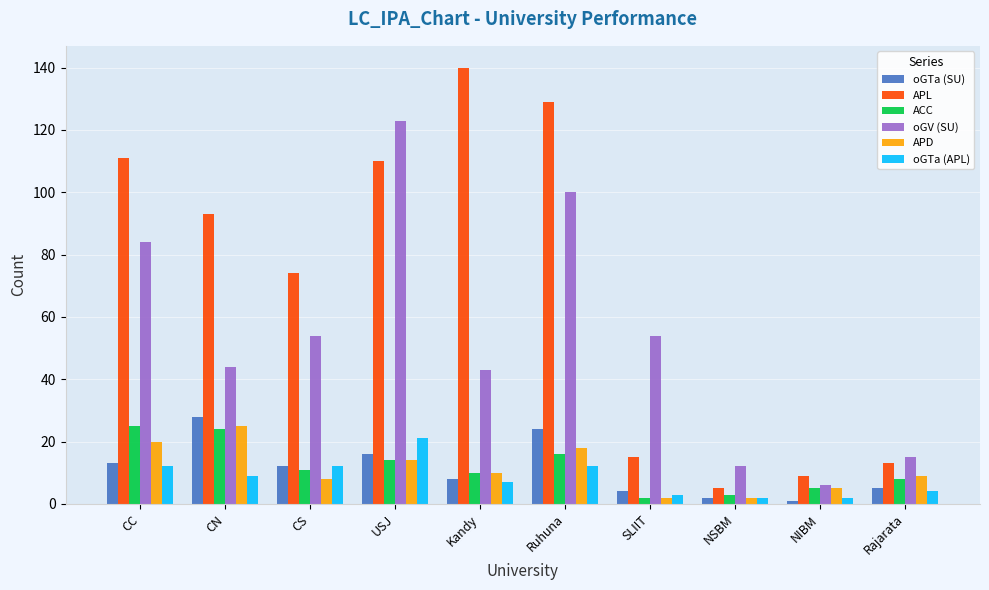

How many data points in oGTa (SU) are less than 12?

5